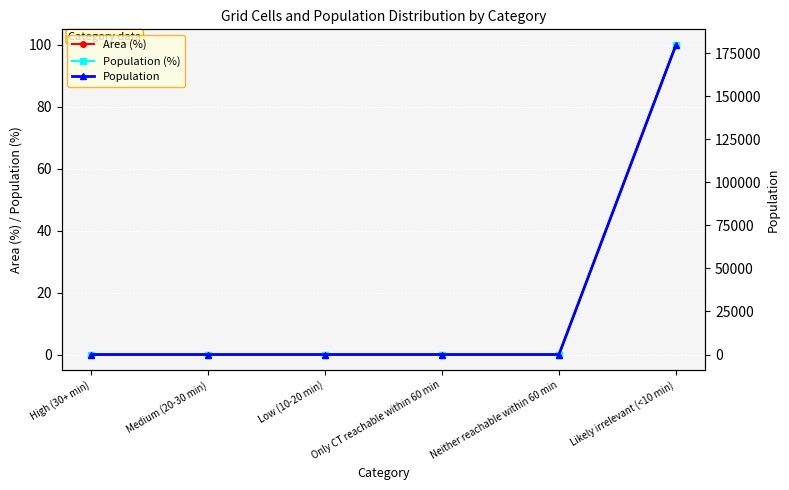

Between High (30+ min) and Medium (20-30 min), which series saw the biggest shift?

Area (%)